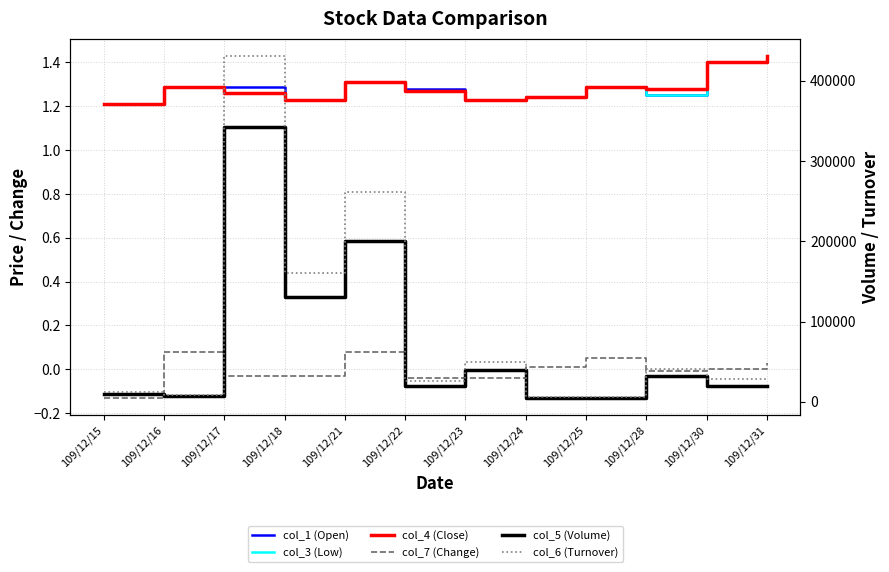

Is it true that col_6 (Turnover) equals 28000.0 at 109/12/30?

True